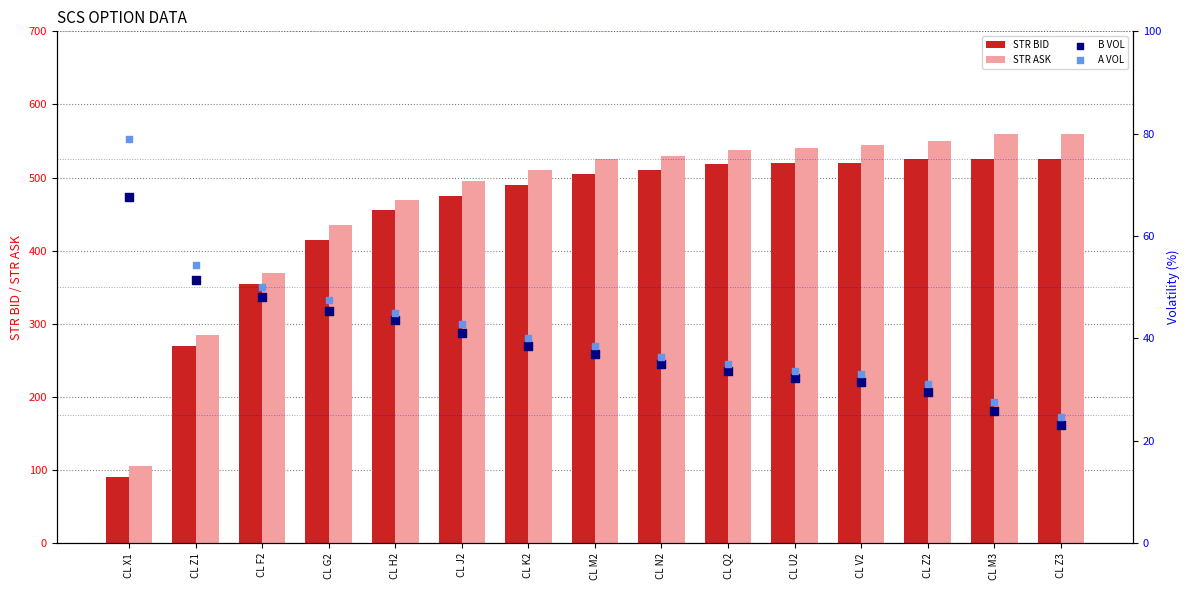

Which series reaches the minimum Y coordinate?

B VOL